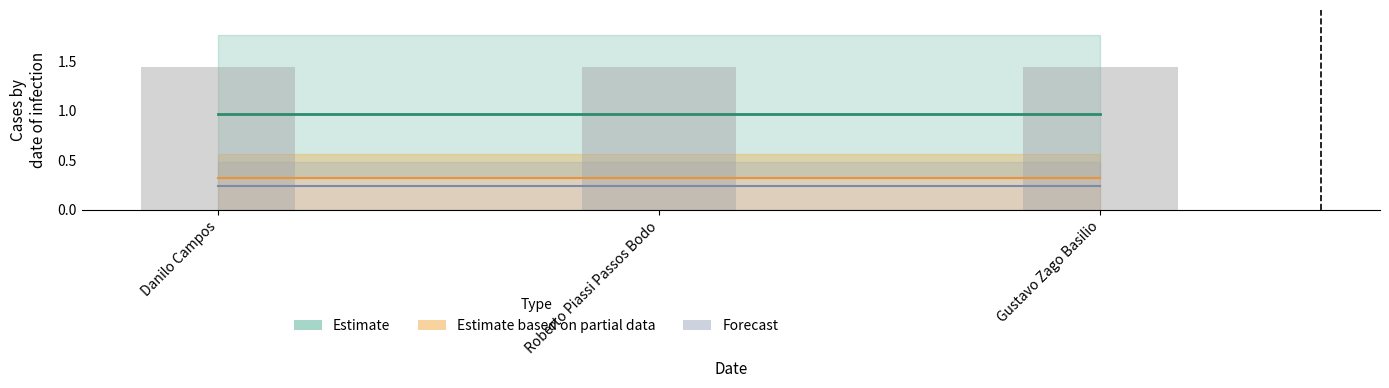

Reading left to right, what are all the values shown in this chart?

Estimate: 1.0	1.0	1.0
Estimate based on partial data: 0.3	0.3	0.3
Forecast: 0.2	0.2	0.2